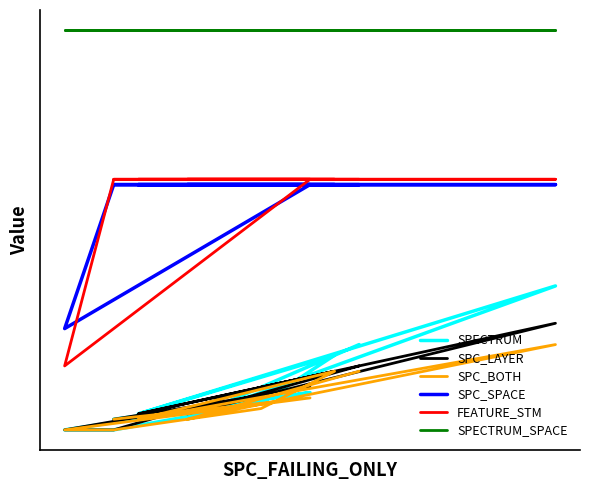

What is the average value of the SPC_LAYER series?

8